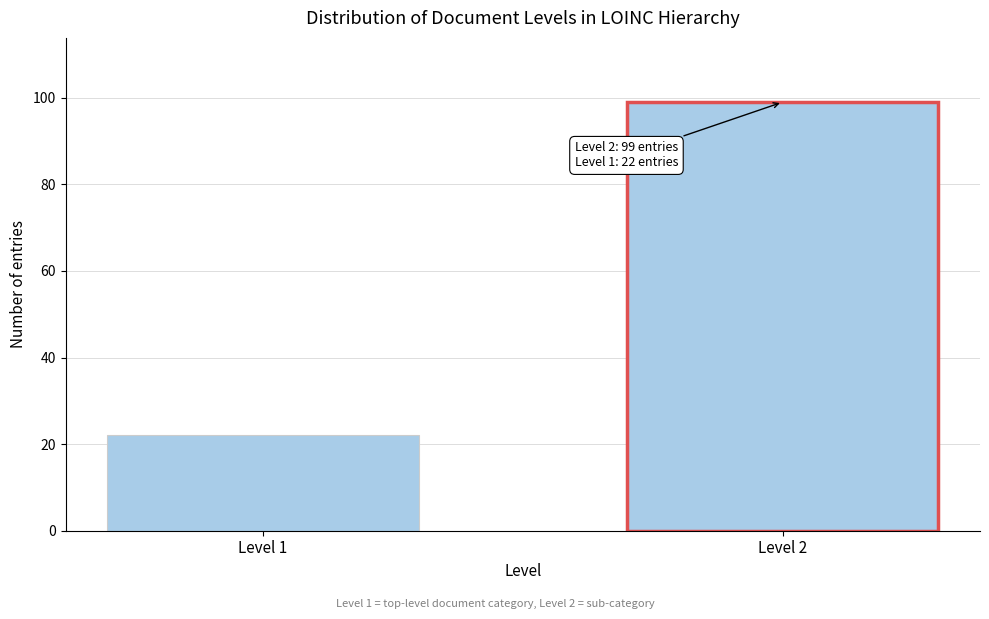

Reading right to left, what are all the values shown in this chart?

Level 2=99	Level 1=22